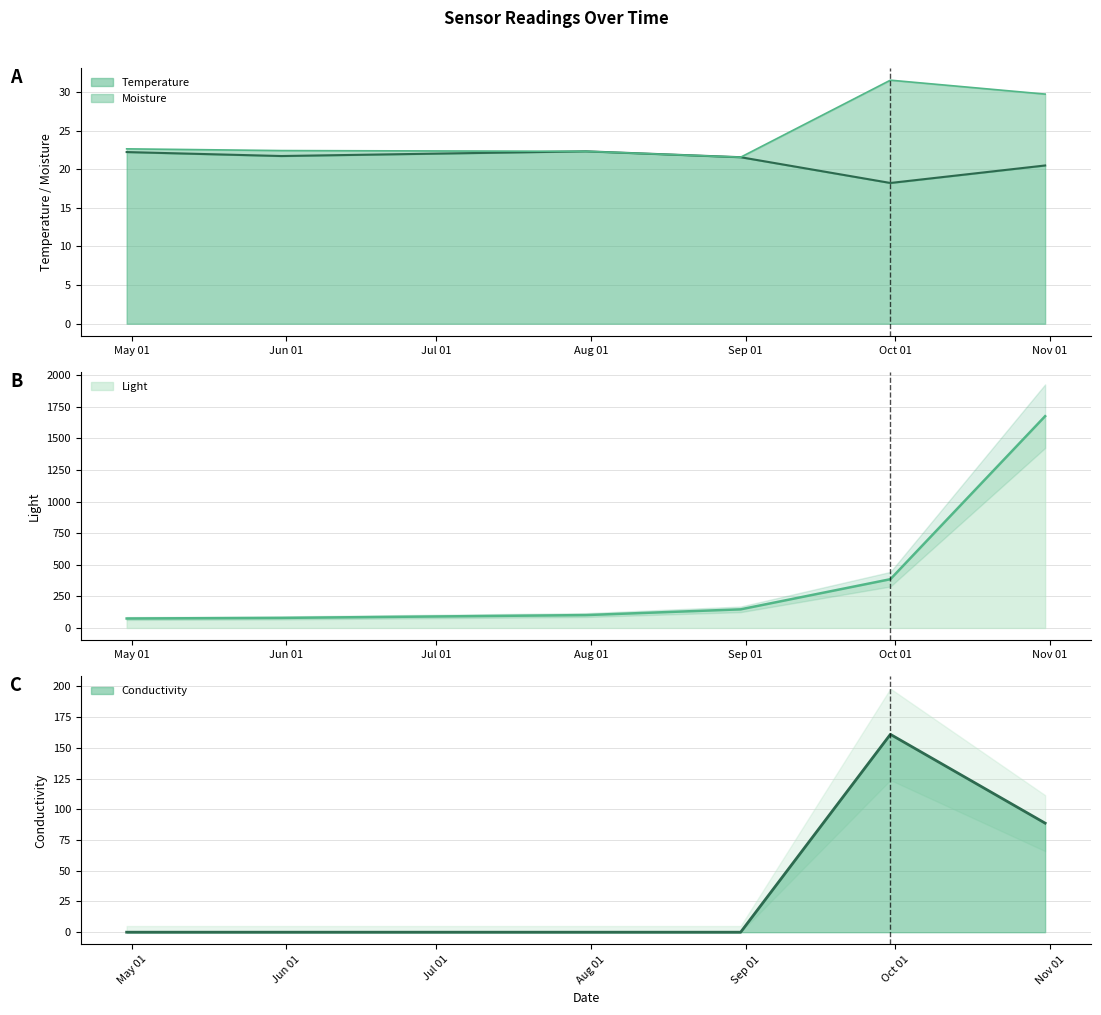

In Conductivity, how many points are higher than both neighbors (excluding endpoints)?

1